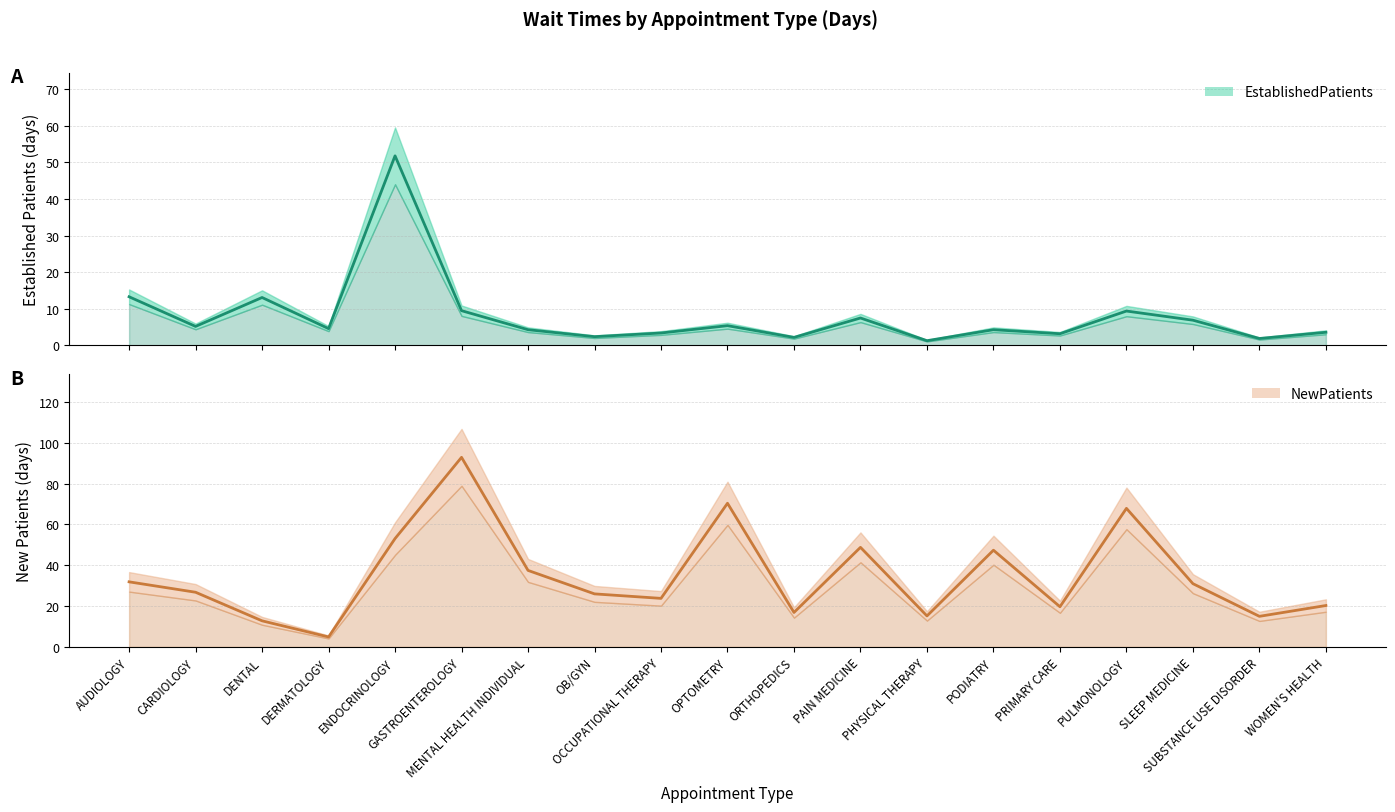

Which series has the largest total across all categories?

NewPatients (mean)